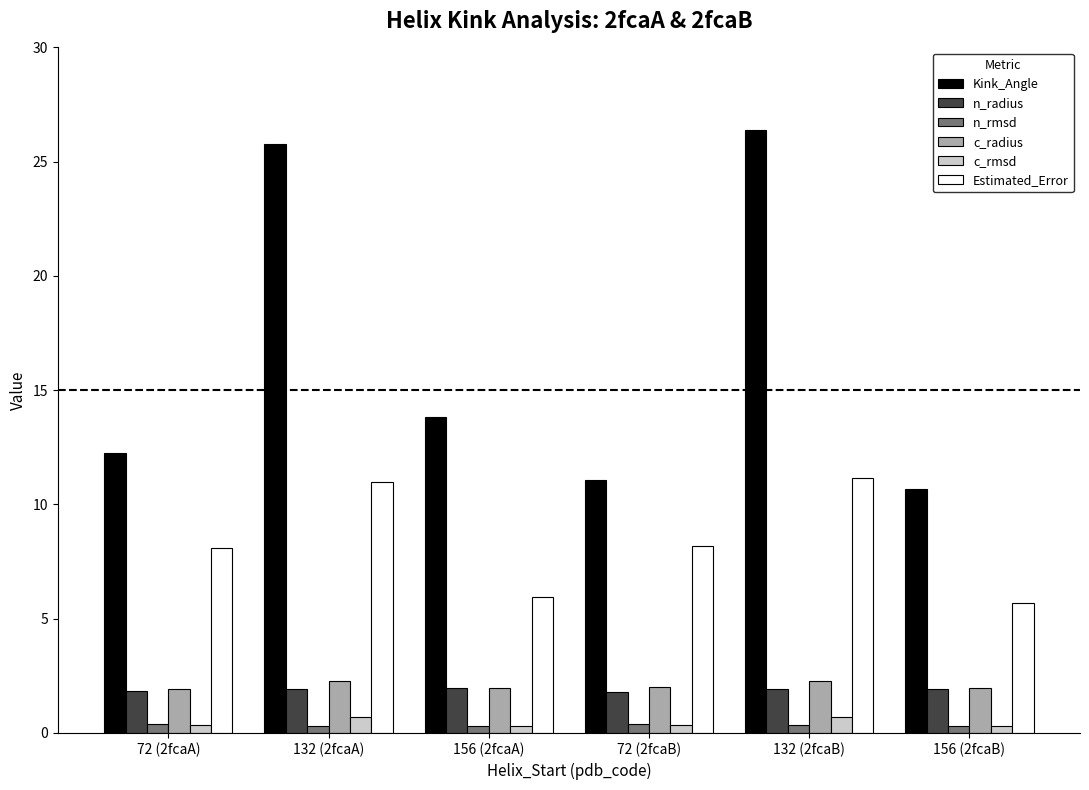

What is the label of the 4th bar from the left?

72 (2fcaB)